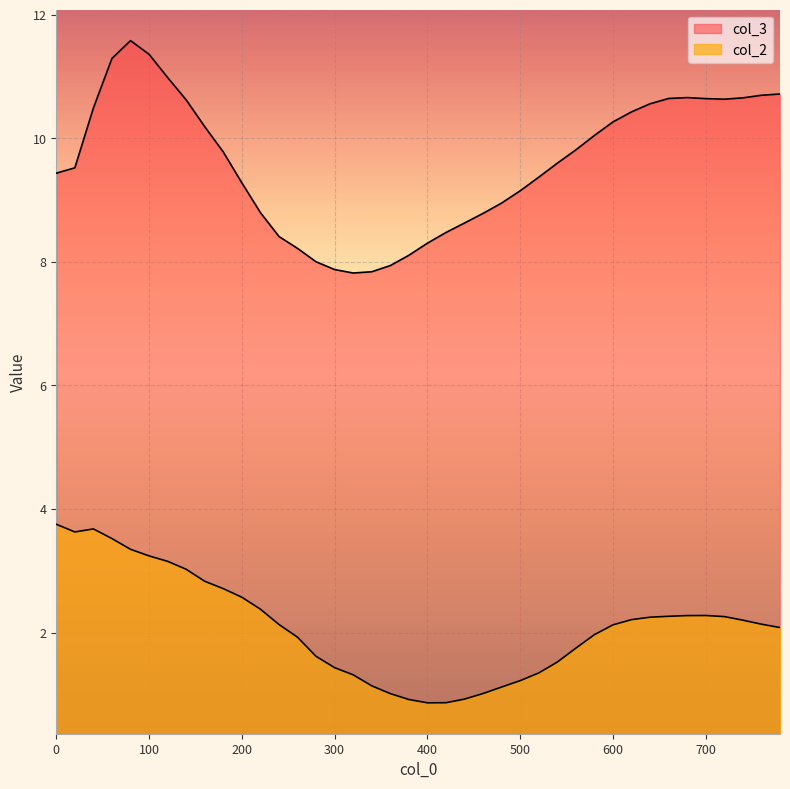

What is the value of the col_3 point at the 32nd from the left?

10.4